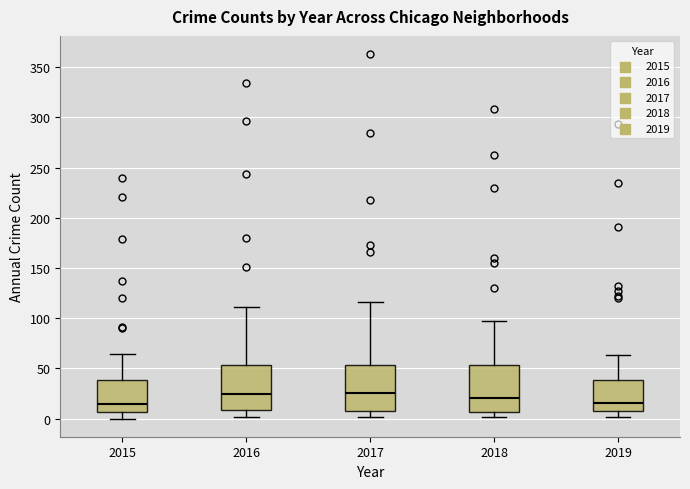

Reading left to right, transcribe this box plot: for each box, give where its median line is, the range the box spans, and where its two whiskers end, as read against the y-axis. The values are not printed on the chart, so give them approximately, as read against the axis.

2015: median 15, box 5 to 40, whiskers 0 to 65
2016: median 25, box 10 to 55, whiskers 0 to 110
2017: median 25, box 10 to 55, whiskers 0 to 115
2018: median 20, box 5 to 55, whiskers 0 to 95
2019: median 15, box 10 to 40, whiskers 0 to 65